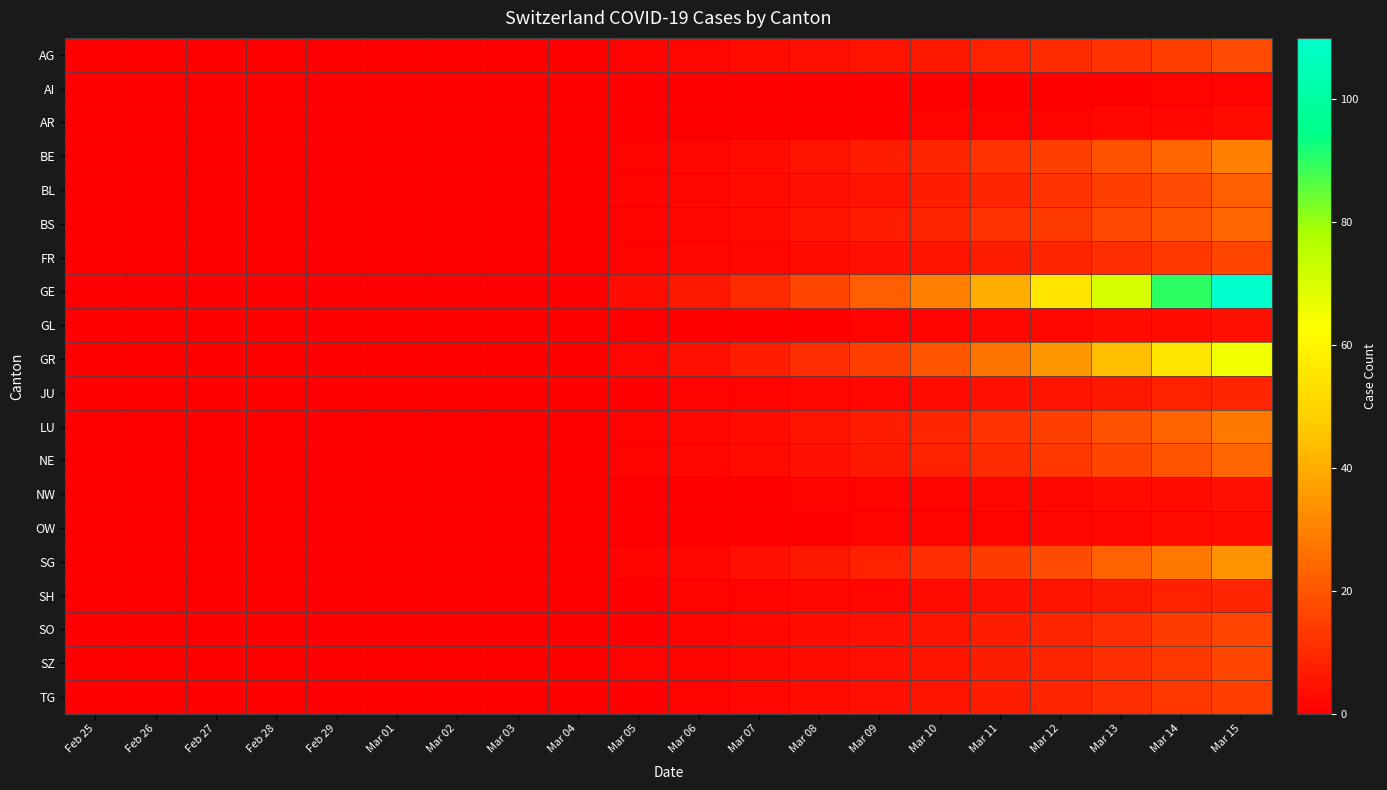

Reading right to left, what are all the values shown in this chart?

AG: Mar 15=18	Mar 14=15	Mar 13=12	Mar 12=10	Mar 11=8	Mar 10=6	Mar 09=5	Mar 08=4	Mar 07=3	Mar 06=2	Mar 05=1	Mar 04=0	Mar 03=0	Mar 02=0	Mar 01=0	Feb 29=0	Feb 28=0	Feb 27=0	Feb 26=0	Feb 25=0
AI: Mar 15=1	Mar 14=1	Mar 13=0	Mar 12=0	Mar 11=0	Mar 10=0	Mar 09=0	Mar 08=0	Mar 07=0	Mar 06=0	Mar 05=0	Mar 04=0	Mar 03=0	Mar 02=0	Mar 01=0	Feb 29=0	Feb 28=0	Feb 27=0	Feb 26=0	Feb 25=0
AR: Mar 15=3	Mar 14=2	Mar 13=2	Mar 12=1	Mar 11=1	Mar 10=1	Mar 09=0	Mar 08=0	Mar 07=0	Mar 06=0	Mar 05=0	Mar 04=0	Mar 03=0	Mar 02=0	Mar 01=0	Feb 29=0	Feb 28=0	Feb 27=0	Feb 26=0	Feb 25=0
BE: Mar 15=30	Mar 14=24	Mar 13=19	Mar 12=15	Mar 11=12	Mar 10=9	Mar 09=7	Mar 08=5	Mar 07=3	Mar 06=2	Mar 05=1	Mar 04=0	Mar 03=0	Mar 02=0	Mar 01=0	Feb 29=0	Feb 28=0	Feb 27=0	Feb 26=0	Feb 25=0
BL: Mar 15=22	Mar 14=18	Mar 13=15	Mar 12=12	Mar 11=9	Mar 10=7	Mar 09=5	Mar 08=4	Mar 07=3	Mar 06=2	Mar 05=1	Mar 04=0	Mar 03=0	Mar 02=0	Mar 01=0	Feb 29=0	Feb 28=0	Feb 27=0	Feb 26=0	Feb 25=0
BS: Mar 15=24	Mar 14=20	Mar 13=17	Mar 12=14	Mar 11=12	Mar 10=9	Mar 09=7	Mar 08=5	Mar 07=3	Mar 06=2	Mar 05=1	Mar 04=0	Mar 03=0	Mar 02=0	Mar 01=0	Feb 29=0	Feb 28=0	Feb 27=0	Feb 26=0	Feb 25=0
FR: Mar 15=16	Mar 14=13	Mar 13=11	Mar 12=9	Mar 11=7	Mar 10=5	Mar 09=4	Mar 08=3	Mar 07=2	Mar 06=2	Mar 05=1	Mar 04=0	Mar 03=0	Mar 02=0	Mar 01=0	Feb 29=0	Feb 28=0	Feb 27=0	Feb 26=0	Feb 25=0
GE: Mar 15=110	Mar 14=90	Mar 13=70	Mar 12=55	Mar 11=40	Mar 10=30	Mar 09=22	Mar 08=16	Mar 07=10	Mar 06=6	Mar 05=3	Mar 04=0	Mar 03=0	Mar 02=0	Mar 01=0	Feb 29=0	Feb 28=0	Feb 27=0	Feb 26=0	Feb 25=0
GL: Mar 15=4	Mar 14=3	Mar 13=3	Mar 12=2	Mar 11=2	Mar 10=1	Mar 09=1	Mar 08=0	Mar 07=0	Mar 06=0	Mar 05=0	Mar 04=0	Mar 03=0	Mar 02=0	Mar 01=0	Feb 29=0	Feb 28=0	Feb 27=0	Feb 26=0	Feb 25=0
GR: Mar 15=65	Mar 14=55	Mar 13=44	Mar 12=35	Mar 11=27	Mar 10=20	Mar 09=15	Mar 08=11	Mar 07=7	Mar 06=4	Mar 05=2	Mar 04=0	Mar 03=0	Mar 02=0	Mar 01=0	Feb 29=0	Feb 28=0	Feb 27=0	Feb 26=0	Feb 25=0
JU: Mar 15=9	Mar 14=8	Mar 13=6	Mar 12=5	Mar 11=4	Mar 10=3	Mar 09=2	Mar 08=2	Mar 07=1	Mar 06=1	Mar 05=0	Mar 04=0	Mar 03=0	Mar 02=0	Mar 01=0	Feb 29=0	Feb 28=0	Feb 27=0	Feb 26=0	Feb 25=0
LU: Mar 15=28	Mar 14=23	Mar 13=19	Mar 12=15	Mar 11=12	Mar 10=9	Mar 09=7	Mar 08=5	Mar 07=3	Mar 06=2	Mar 05=1	Mar 04=0	Mar 03=0	Mar 02=0	Mar 01=0	Feb 29=0	Feb 28=0	Feb 27=0	Feb 26=0	Feb 25=0
NE: Mar 15=24	Mar 14=20	Mar 13=16	Mar 12=13	Mar 11=10	Mar 10=8	Mar 09=6	Mar 08=4	Mar 07=3	Mar 06=2	Mar 05=1	Mar 04=0	Mar 03=0	Mar 02=0	Mar 01=0	Feb 29=0	Feb 28=0	Feb 27=0	Feb 26=0	Feb 25=0
NW: Mar 15=4	Mar 14=3	Mar 13=3	Mar 12=2	Mar 11=2	Mar 10=1	Mar 09=1	Mar 08=1	Mar 07=0	Mar 06=0	Mar 05=0	Mar 04=0	Mar 03=0	Mar 02=0	Mar 01=0	Feb 29=0	Feb 28=0	Feb 27=0	Feb 26=0	Feb 25=0
OW: Mar 15=3	Mar 14=3	Mar 13=2	Mar 12=2	Mar 11=1	Mar 10=1	Mar 09=1	Mar 08=0	Mar 07=0	Mar 06=0	Mar 05=0	Mar 04=0	Mar 03=0	Mar 02=0	Mar 01=0	Feb 29=0	Feb 28=0	Feb 27=0	Feb 26=0	Feb 25=0
SG: Mar 15=34	Mar 14=28	Mar 13=23	Mar 12=18	Mar 11=14	Mar 10=11	Mar 09=8	Mar 08=6	Mar 07=4	Mar 06=2	Mar 05=1	Mar 04=0	Mar 03=0	Mar 02=0	Mar 01=0	Feb 29=0	Feb 28=0	Feb 27=0	Feb 26=0	Feb 25=0
SH: Mar 15=9	Mar 14=8	Mar 13=6	Mar 12=5	Mar 11=4	Mar 10=3	Mar 09=2	Mar 08=2	Mar 07=1	Mar 06=1	Mar 05=0	Mar 04=0	Mar 03=0	Mar 02=0	Mar 01=0	Feb 29=0	Feb 28=0	Feb 27=0	Feb 26=0	Feb 25=0
SO: Mar 15=16	Mar 14=14	Mar 13=11	Mar 12=9	Mar 11=7	Mar 10=5	Mar 09=4	Mar 08=3	Mar 07=2	Mar 06=1	Mar 05=0	Mar 04=0	Mar 03=0	Mar 02=0	Mar 01=0	Feb 29=0	Feb 28=0	Feb 27=0	Feb 26=0	Feb 25=0
SZ: Mar 15=16	Mar 14=13	Mar 13=11	Mar 12=9	Mar 11=7	Mar 10=5	Mar 09=4	Mar 08=3	Mar 07=2	Mar 06=1	Mar 05=1	Mar 04=0	Mar 03=0	Mar 02=0	Mar 01=0	Feb 29=0	Feb 28=0	Feb 27=0	Feb 26=0	Feb 25=0
TG: Mar 15=15	Mar 14=13	Mar 13=11	Mar 12=9	Mar 11=7	Mar 10=5	Mar 09=4	Mar 08=3	Mar 07=2	Mar 06=1	Mar 05=0	Mar 04=0	Mar 03=0	Mar 02=0	Mar 01=0	Feb 29=0	Feb 28=0	Feb 27=0	Feb 26=0	Feb 25=0